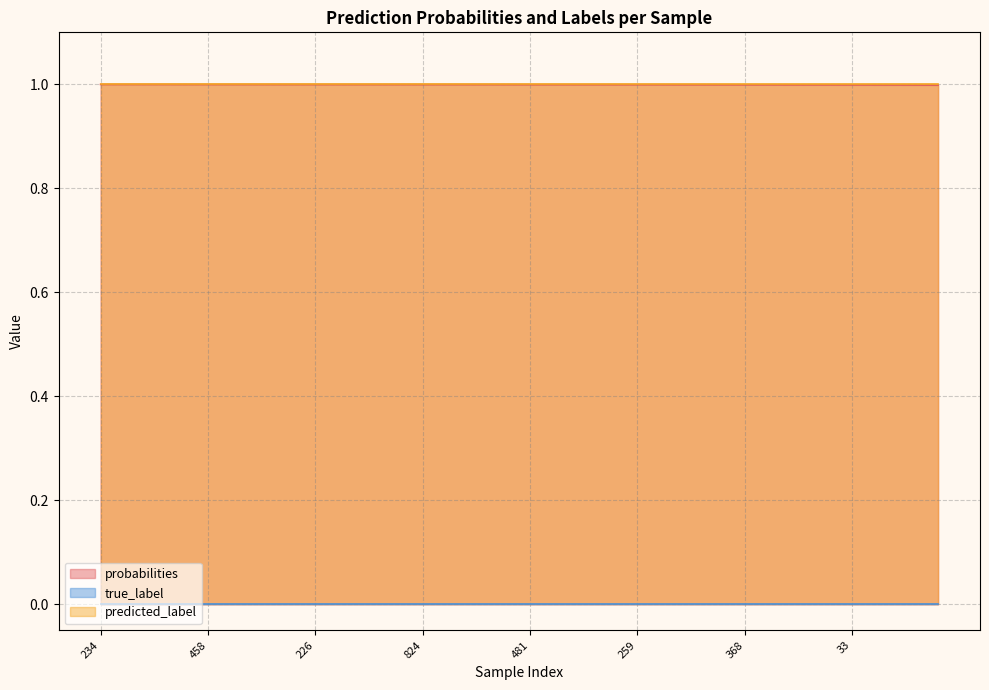

True or false: true_label and probabilities intersect in this chart.

False